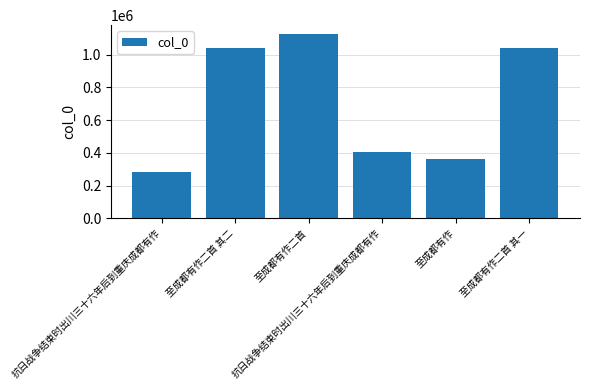

Are the bars horizontal?

No